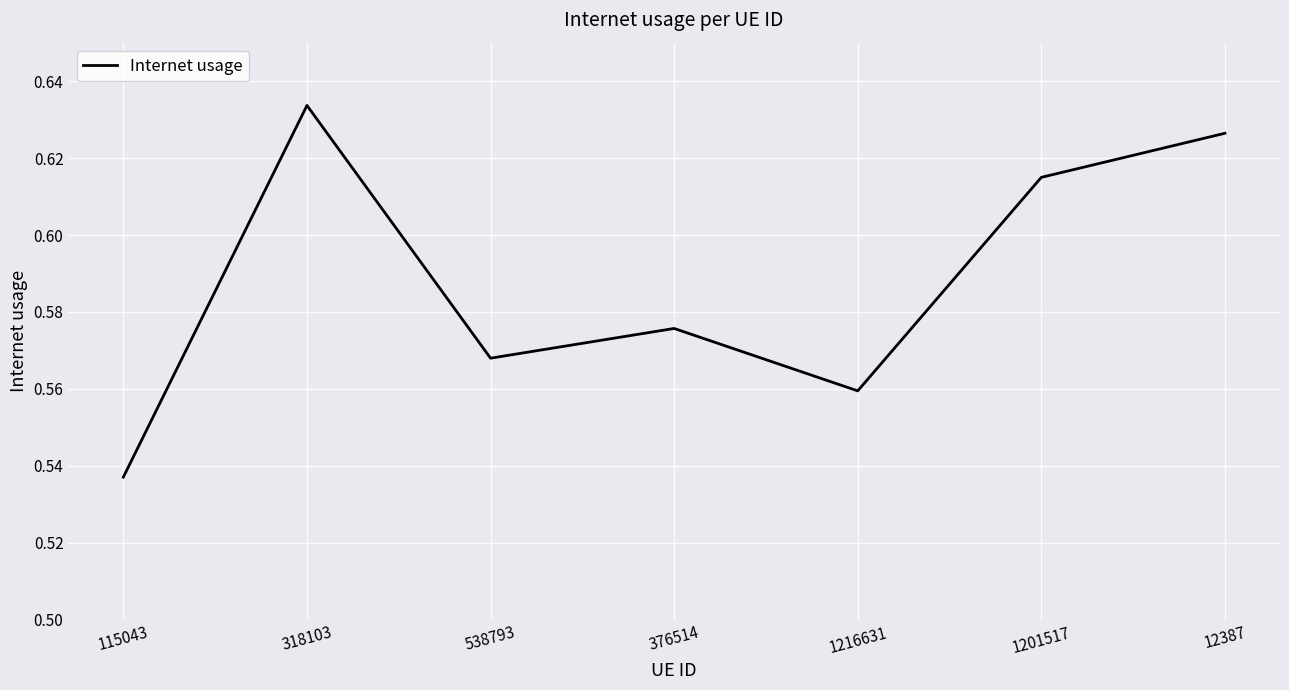

Count the number of categories in the chart.

7